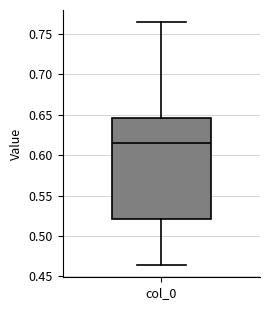

Where does the median line of the box for col_0 sit on the y-axis? The values are not printed on the chart, so give them approximately, as read against the axis.

0.615